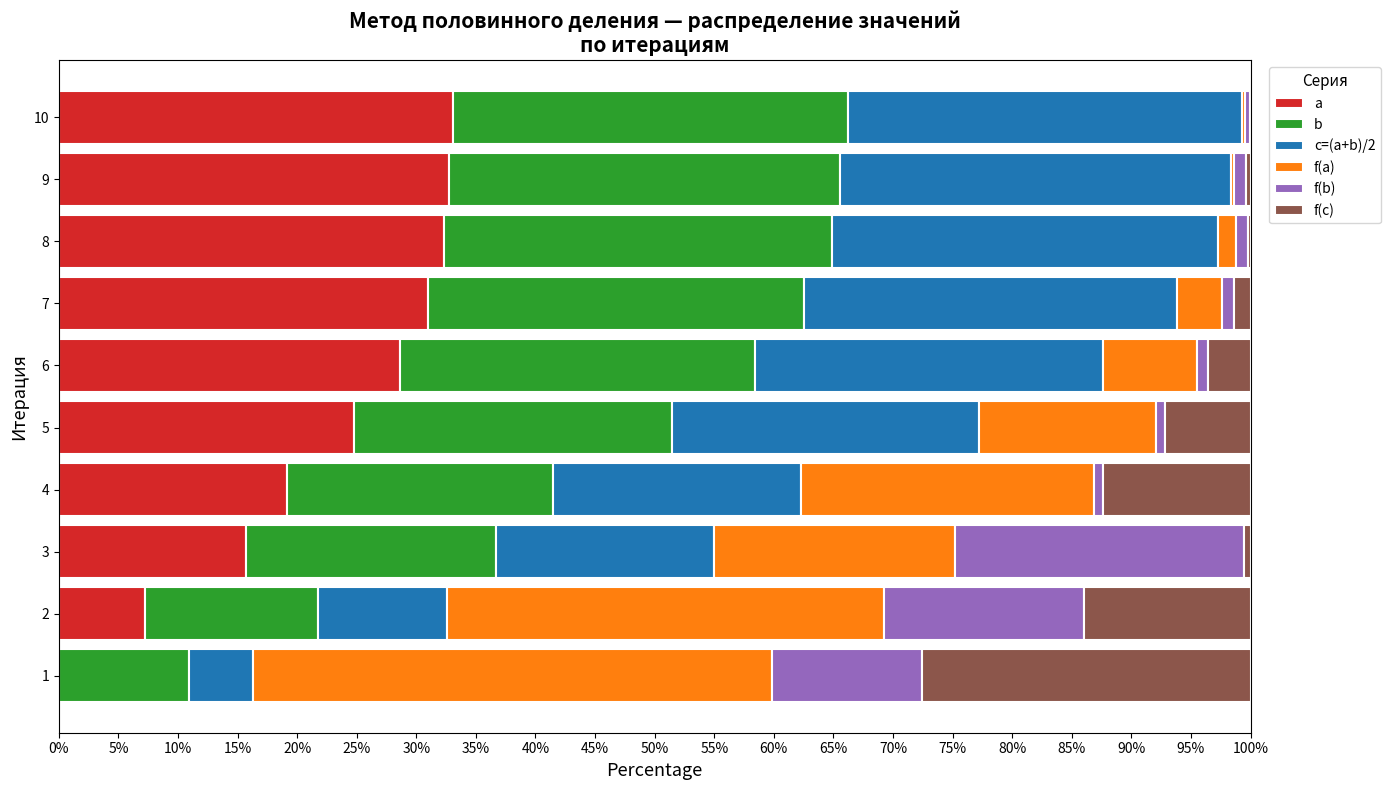

The a series shows 10.5 at 6. True or false?

False